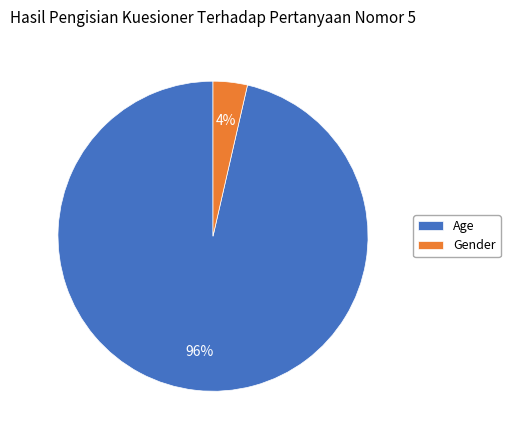

What percentage is the Gender slice, to the nearest percent?

4%